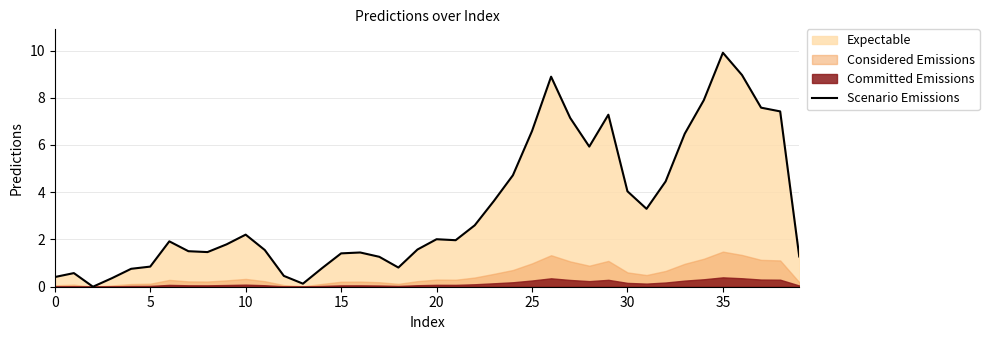

Is it true that Scenario Emissions equals 0.3 at 15?

False